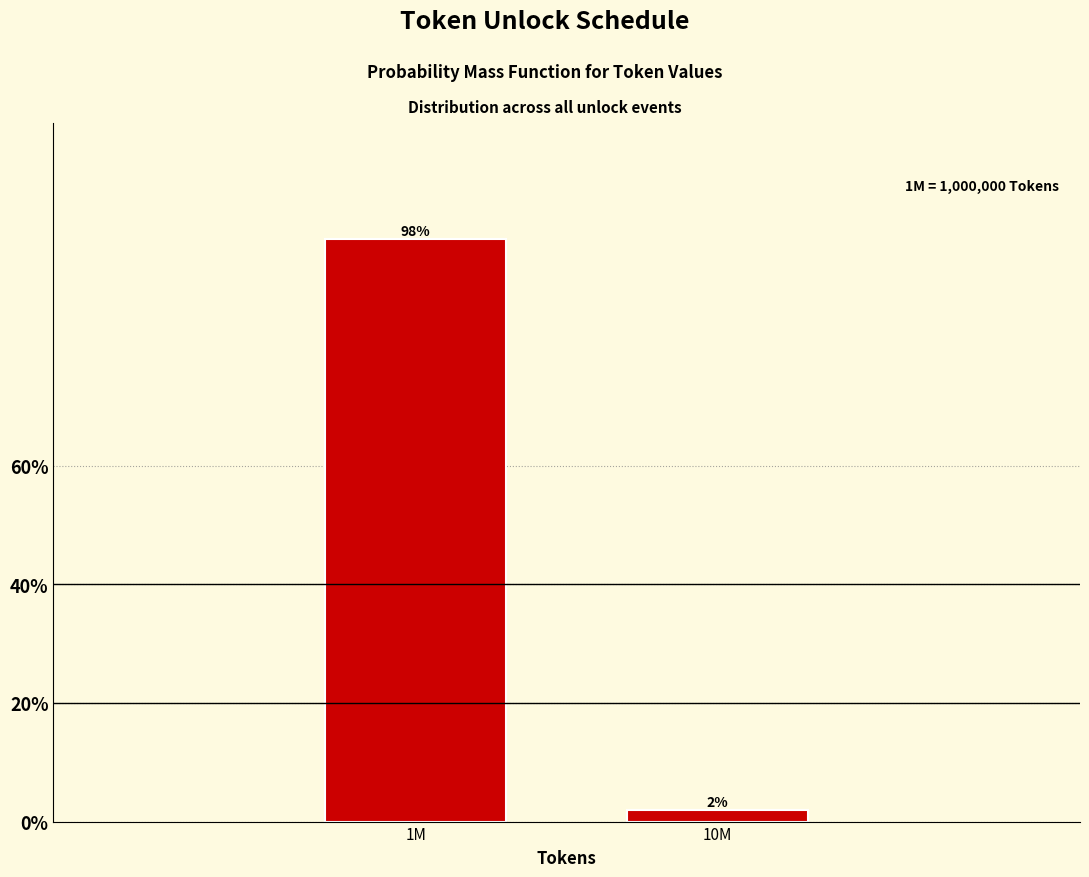

What is the greatest value displayed?

98.1